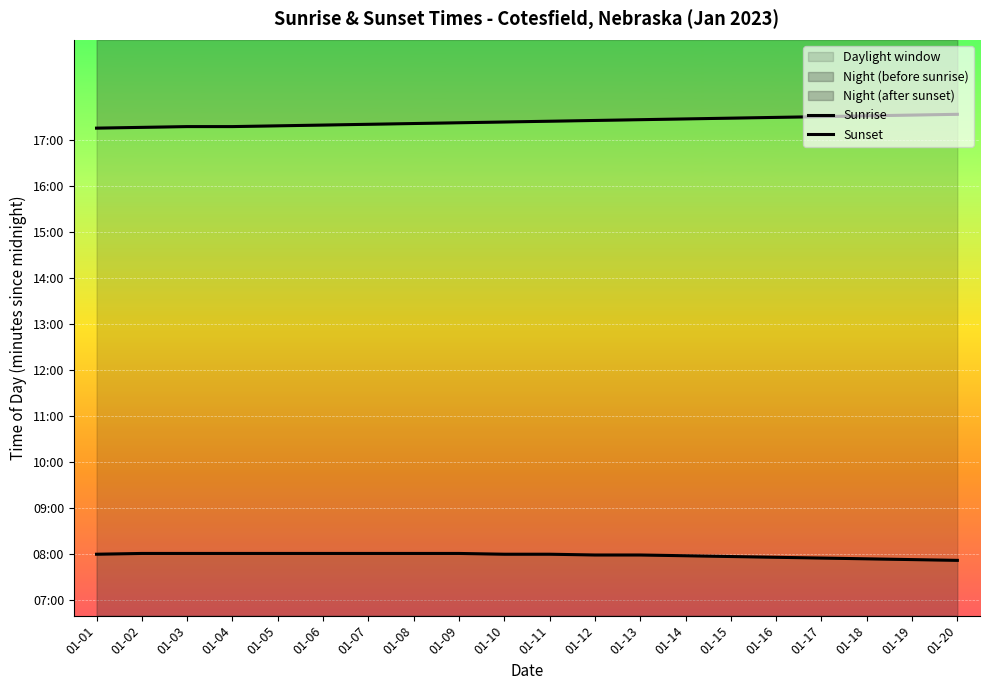

The Sunrise series shows 656 at 01-07. True or false?

False